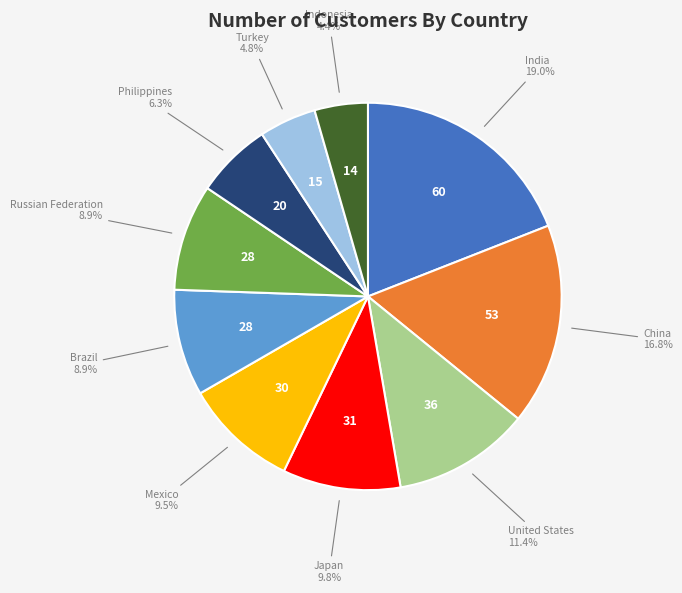

Is there any slice that represents more than half of the pie?

No